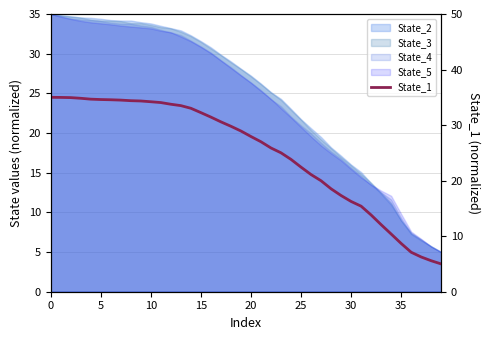

How many values are below 28?

20